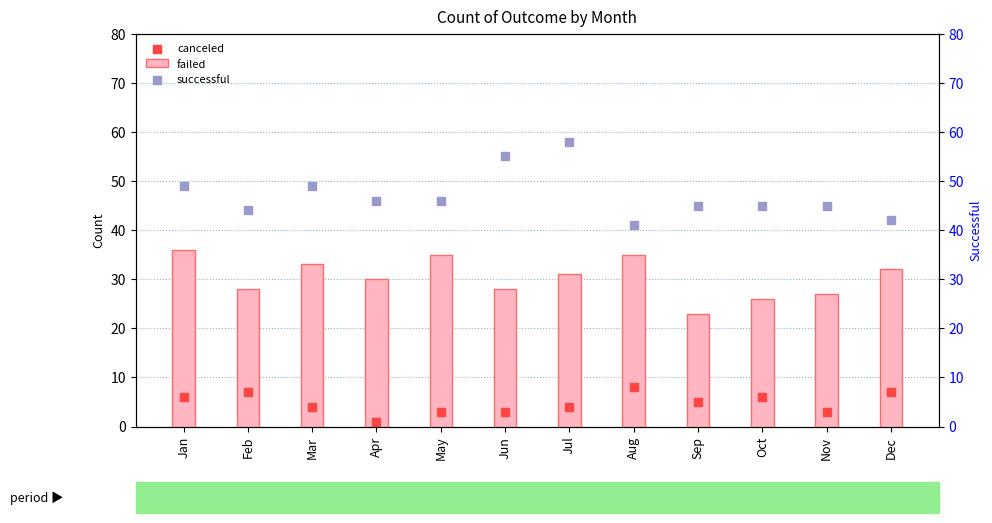

Which series reaches the maximum Y coordinate?

successful